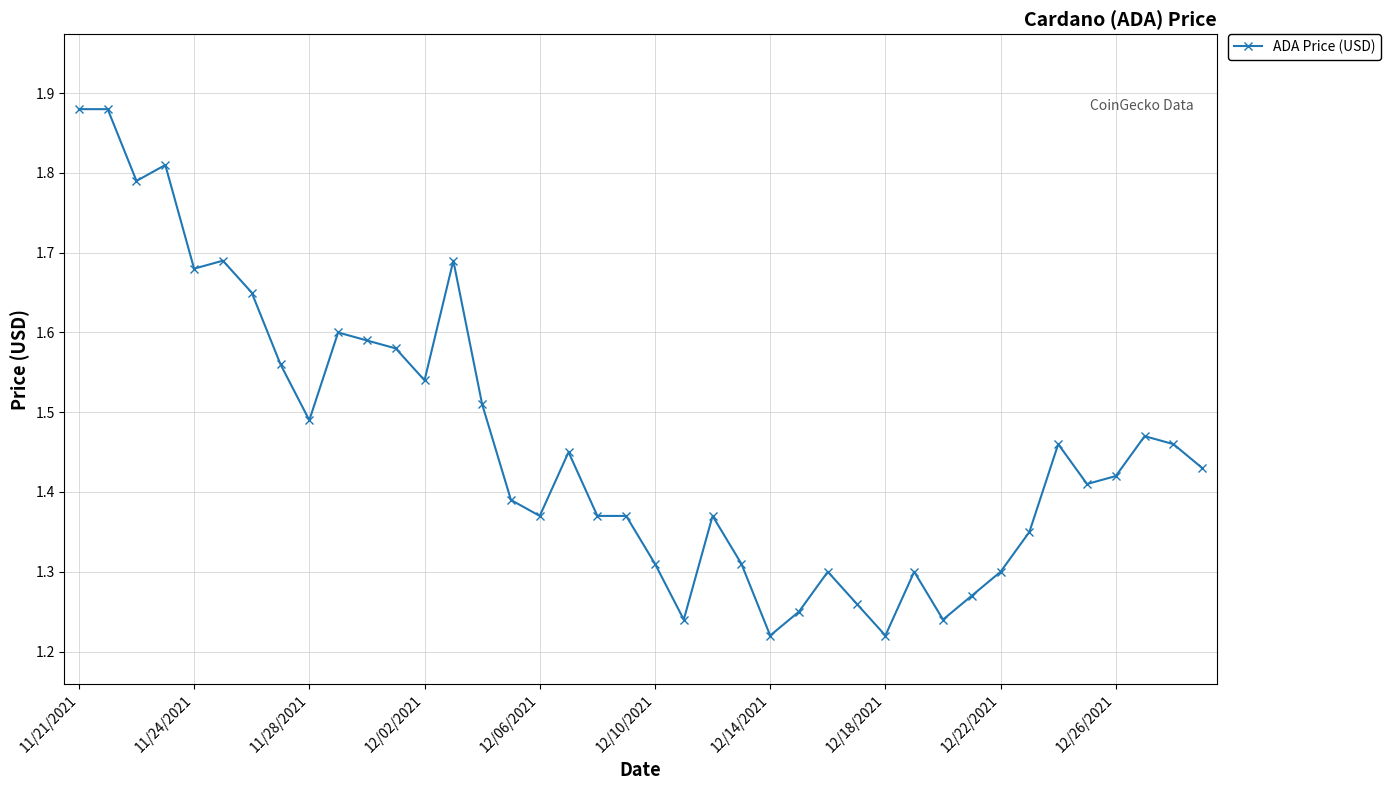

What is the difference between the second highest and second lowest values?

0.7